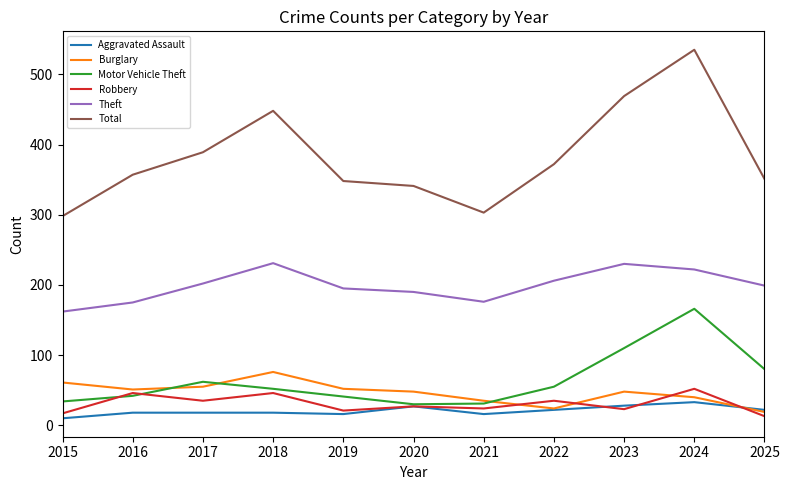

What is the greatest value displayed?

535